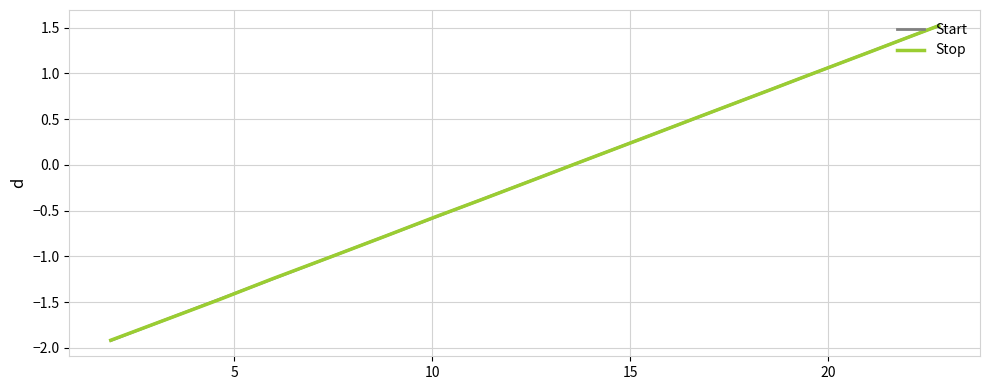

What is the lowest value of the Start series?

-1.9